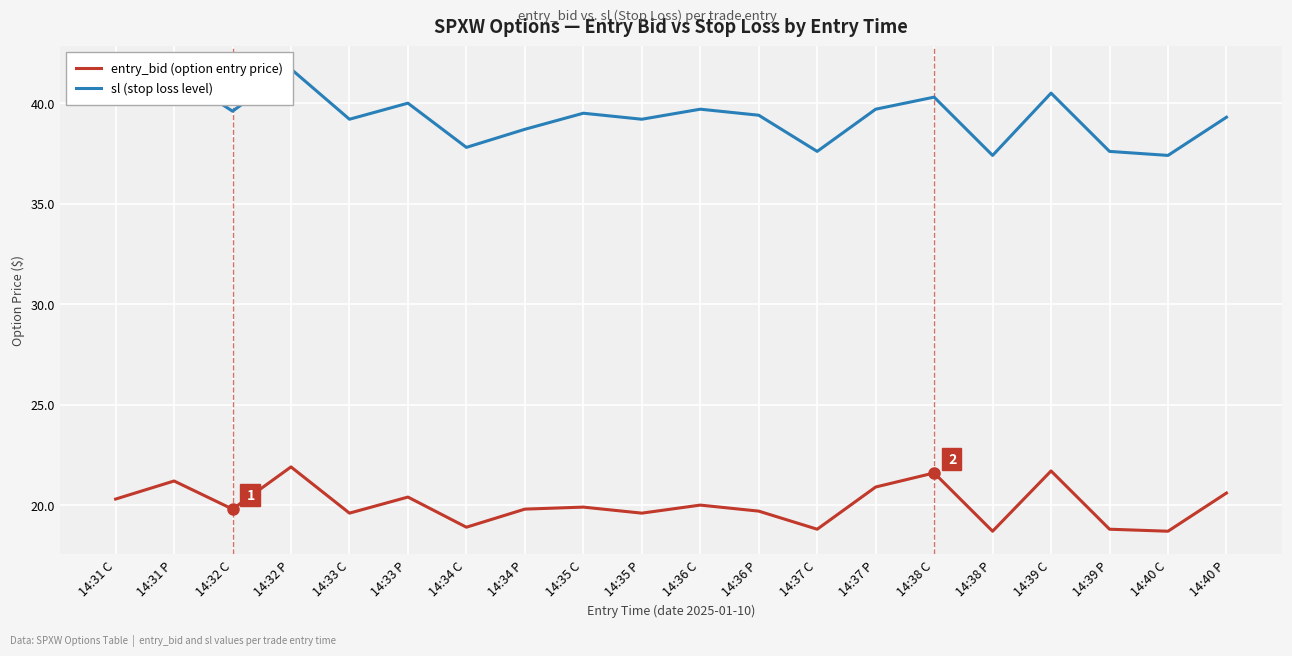

The value of entry_bid (option entry price) at 14:39 C is 33.0. True or false?

False